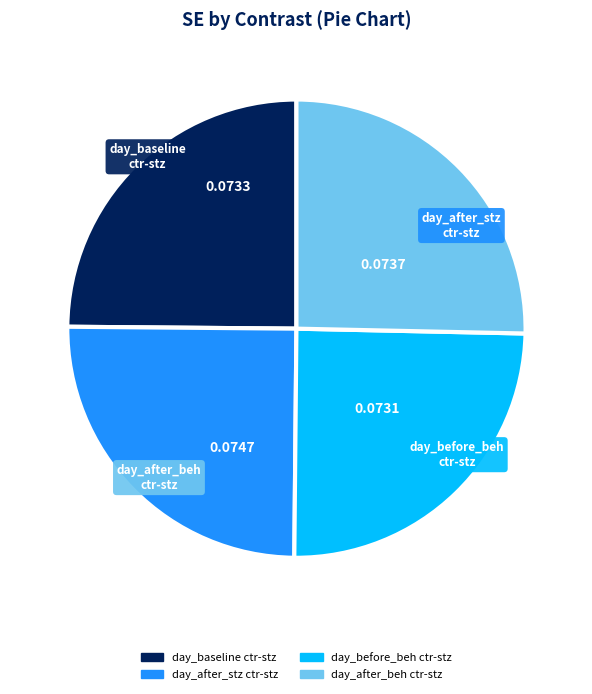

Does day_before_beh ctr-stz represent more than half of the total?

No